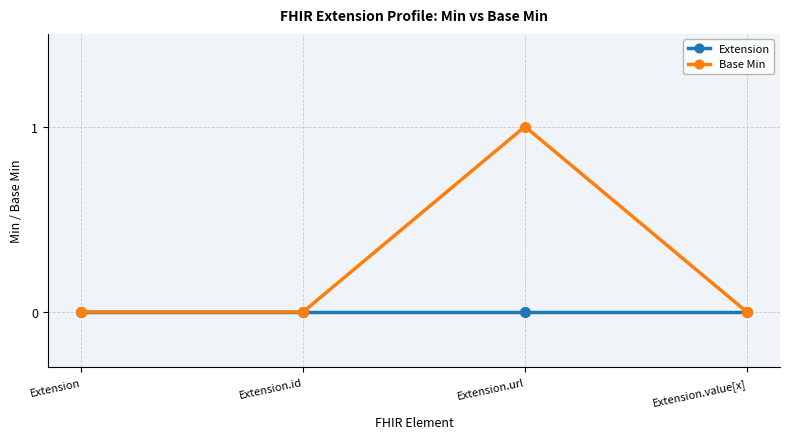

Rank the series at Extension.url from highest to lowest value.

Base Min, Extension